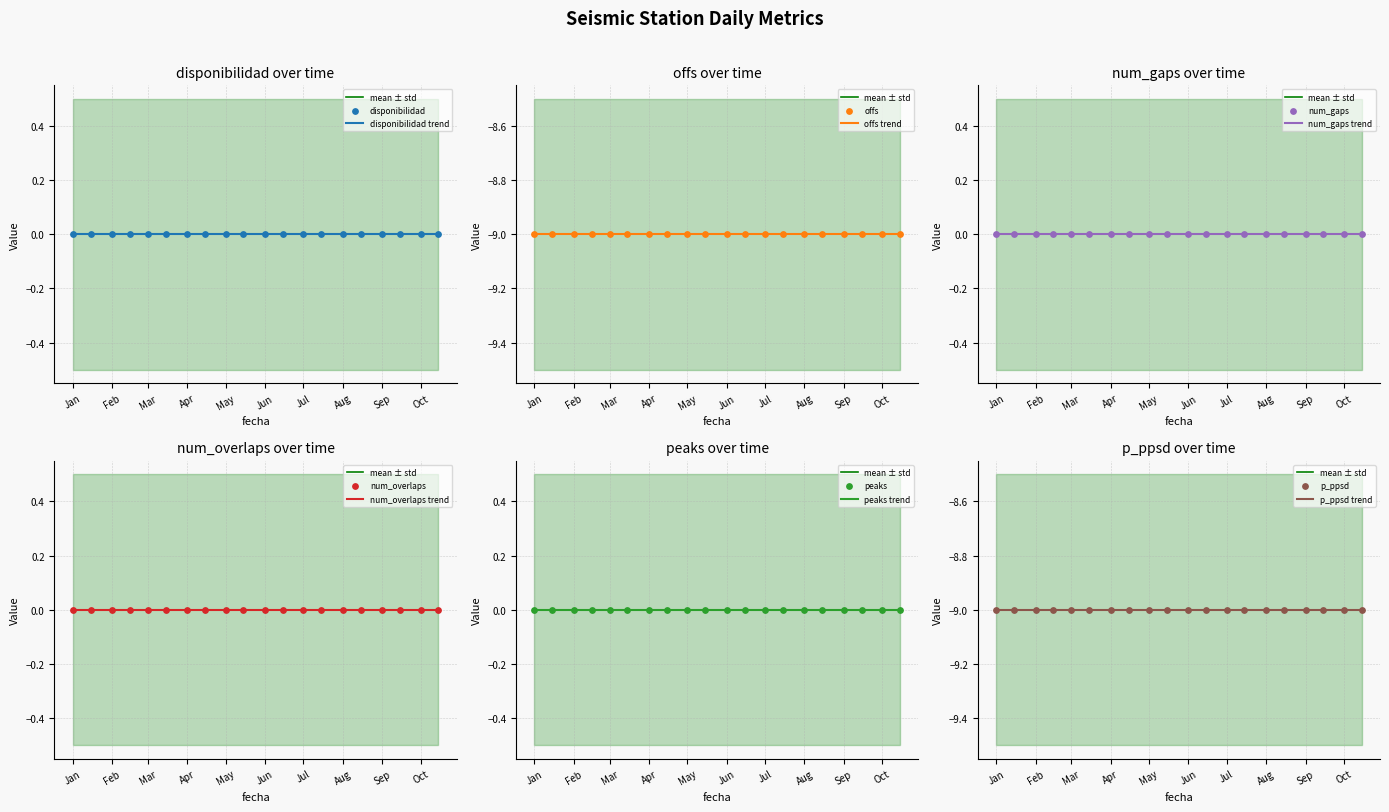

Which series contains the highest Y value?

disponibilidad